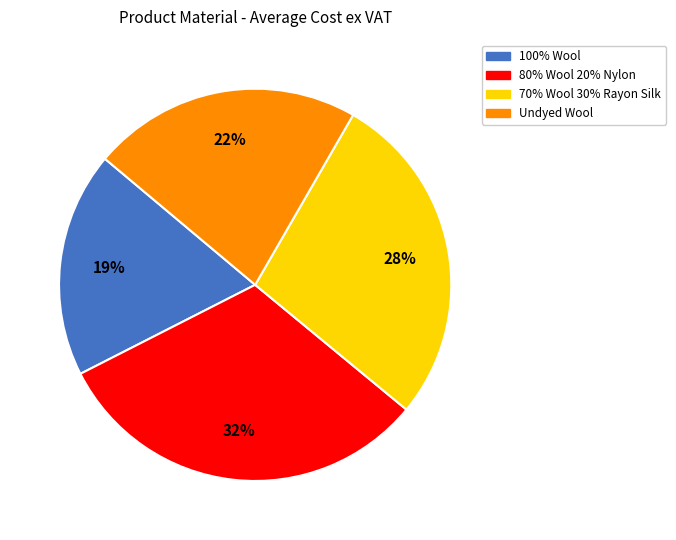

To the nearest percent, what is the difference between the largest and smallest slice percentages?

13%